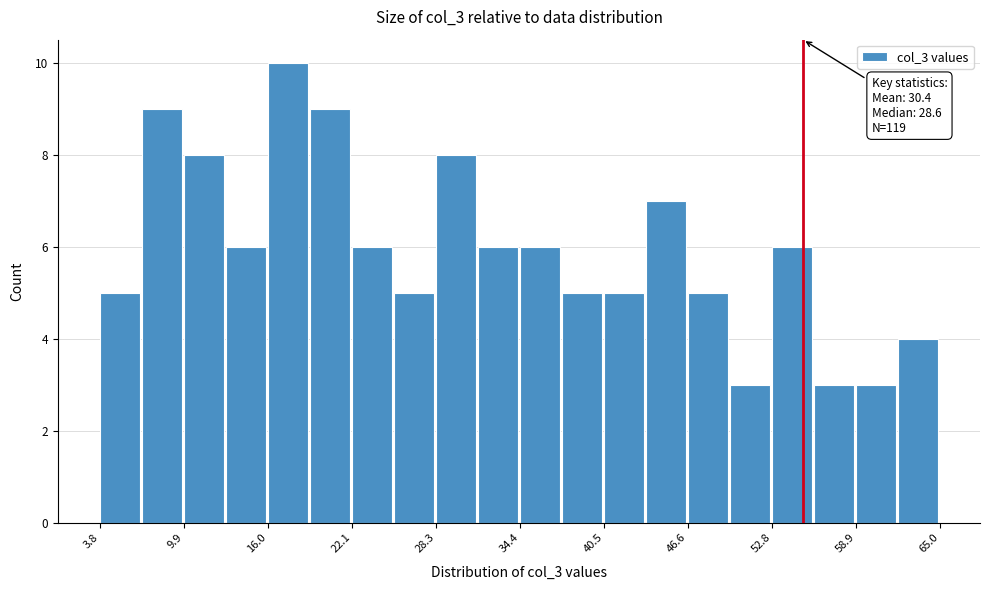

Read against the x-axis, roughly where is the centre of the tallest bar?

17